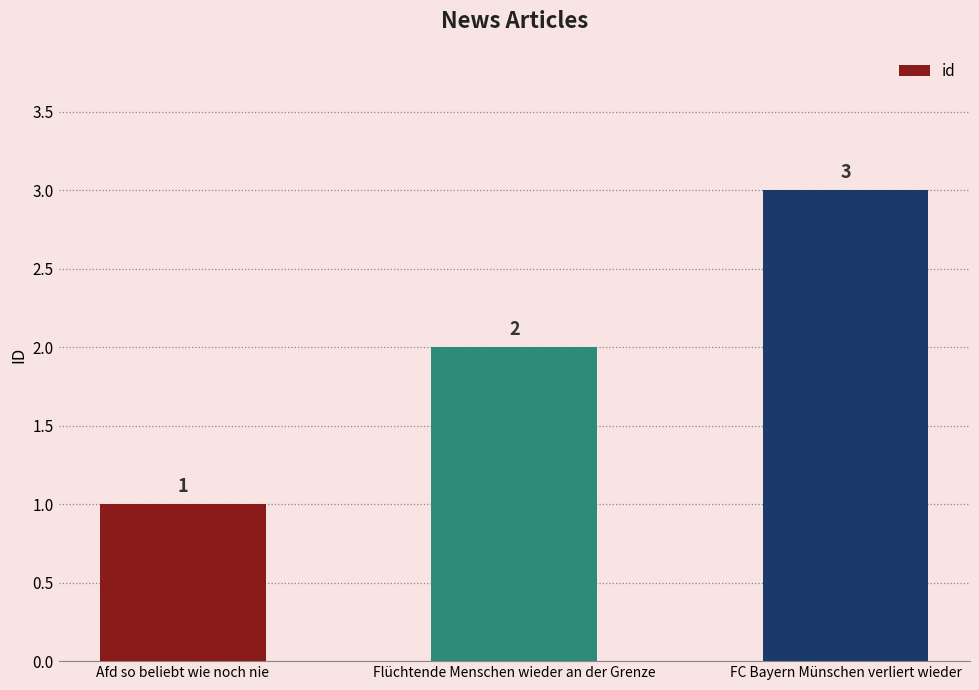

Is it true that the value at Flüchtende Menschen wieder an der Grenze is 1?

False